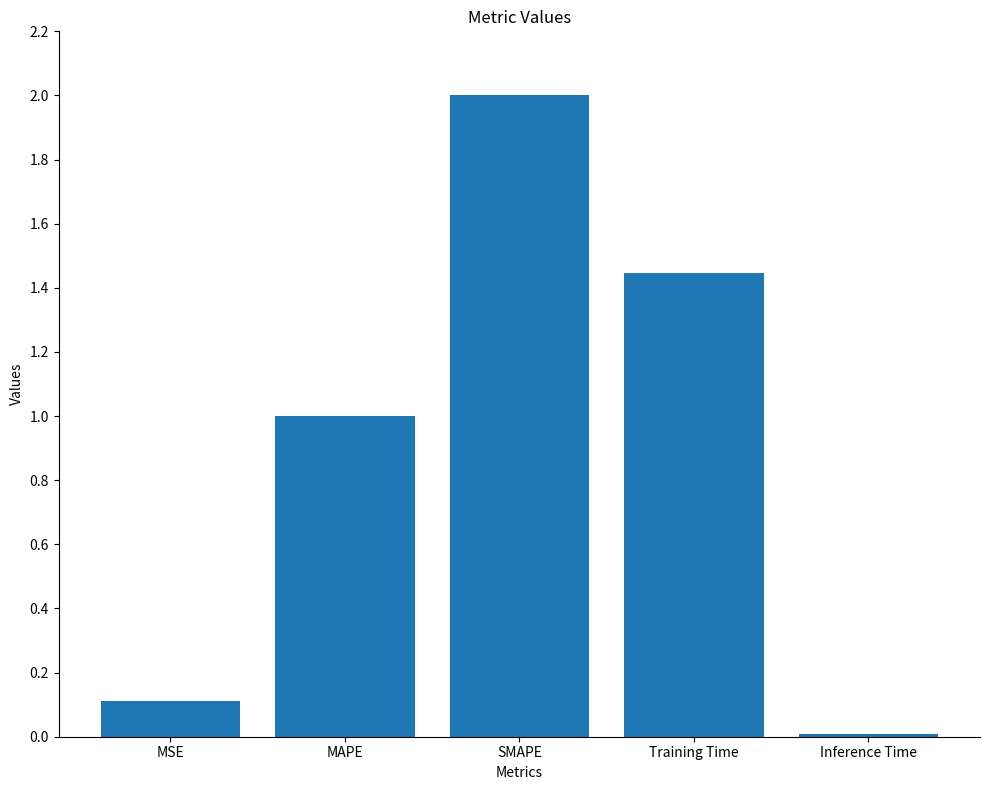

At which category does the chart reach its peak across all series?

SMAPE